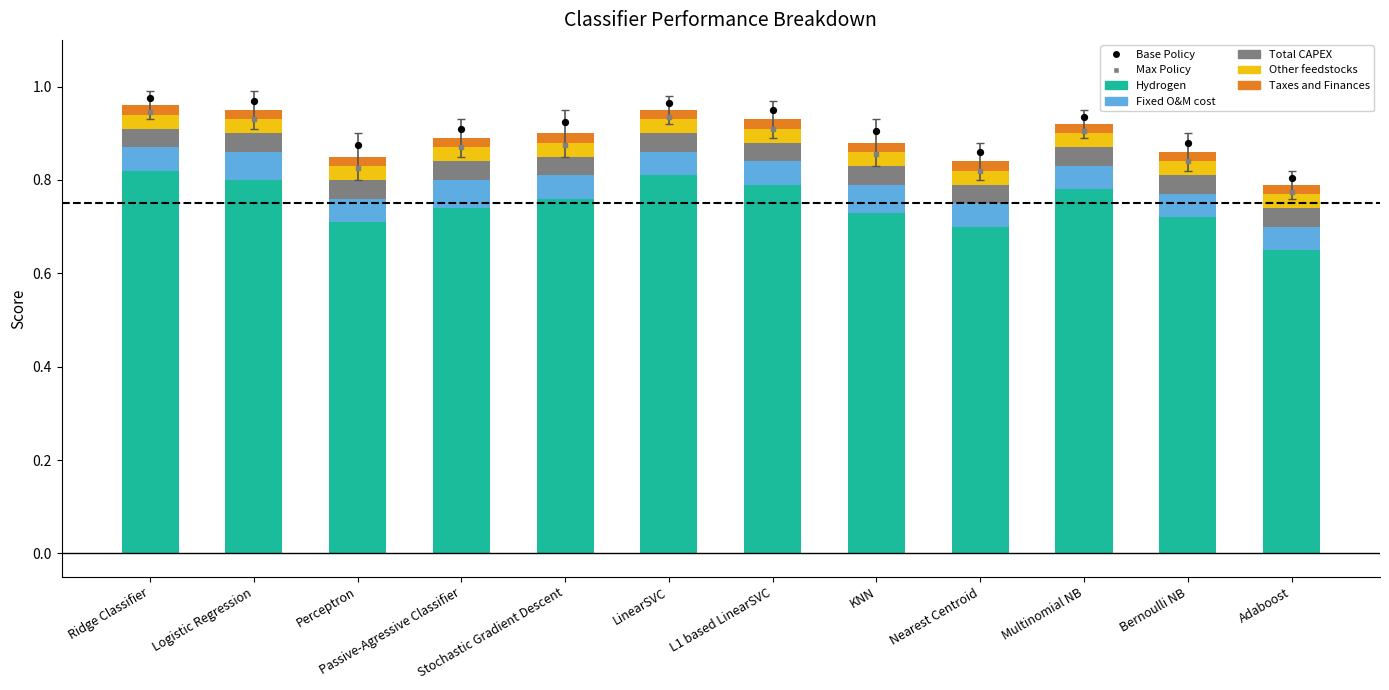

What is the total value across all series at Ridge Classifier?

1.0